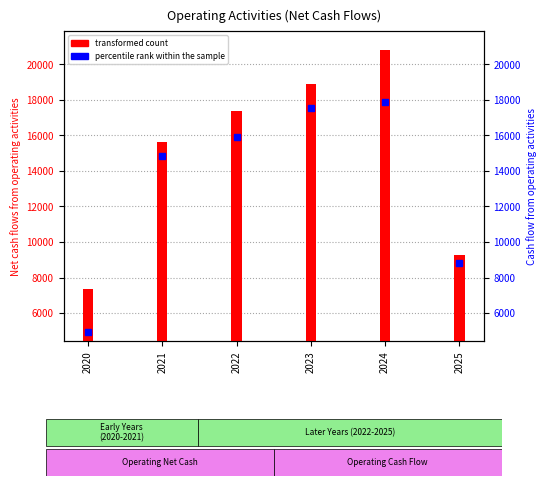

What is the difference between the second highest and minimum values in the percentile rank within the sample series?

12602.7